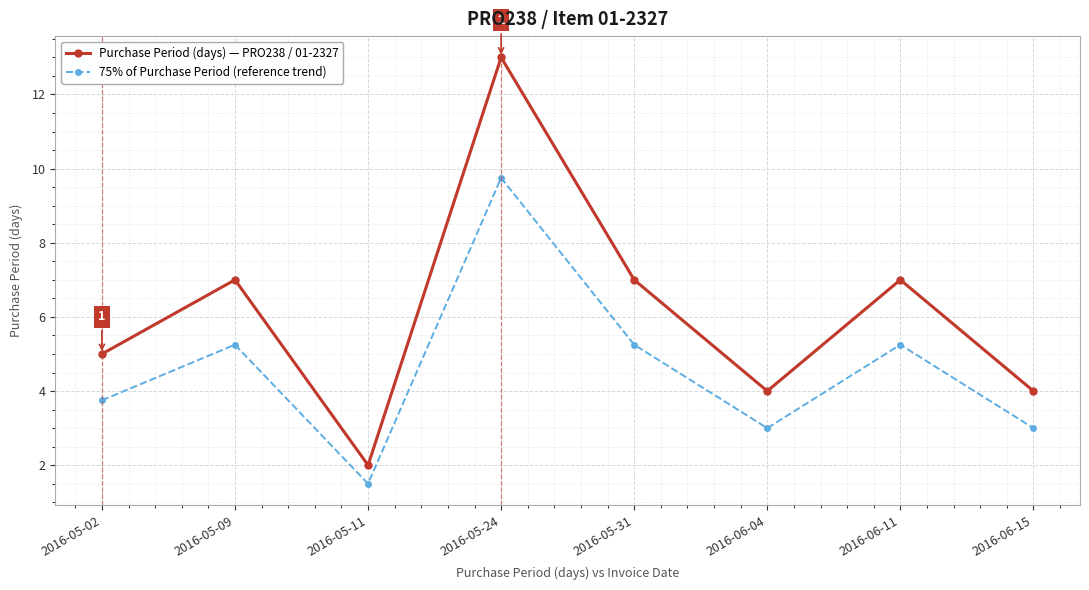

True or false: 75% of Purchase Period (reference trend) and Purchase Period (days) — PRO238 / 01-2327 cross at least once.

False